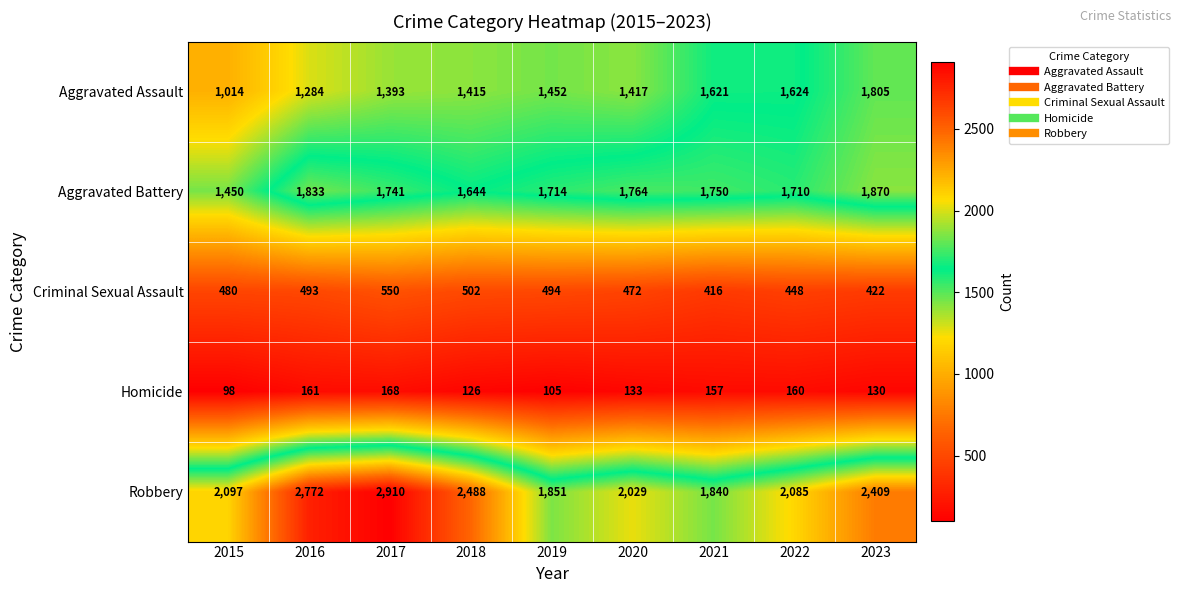

At which label is Criminal Sexual Assault closest to 483?

2015